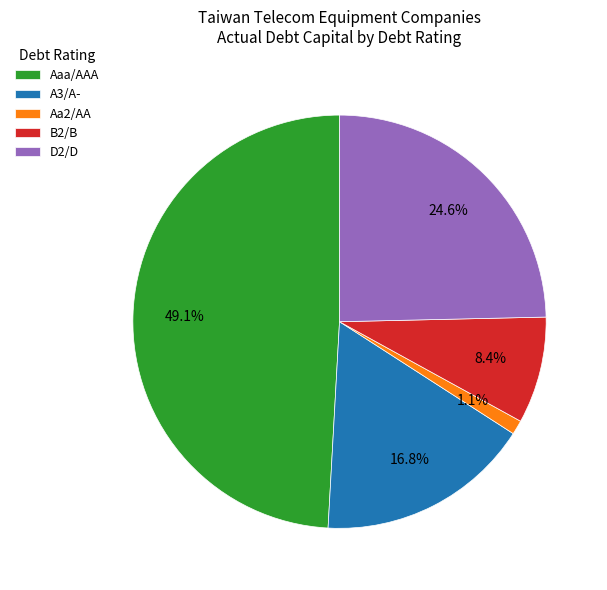

Rank the categories by value from lowest to highest.

Aa2/AA, B2/B, A3/A-, D2/D, Aaa/AAA